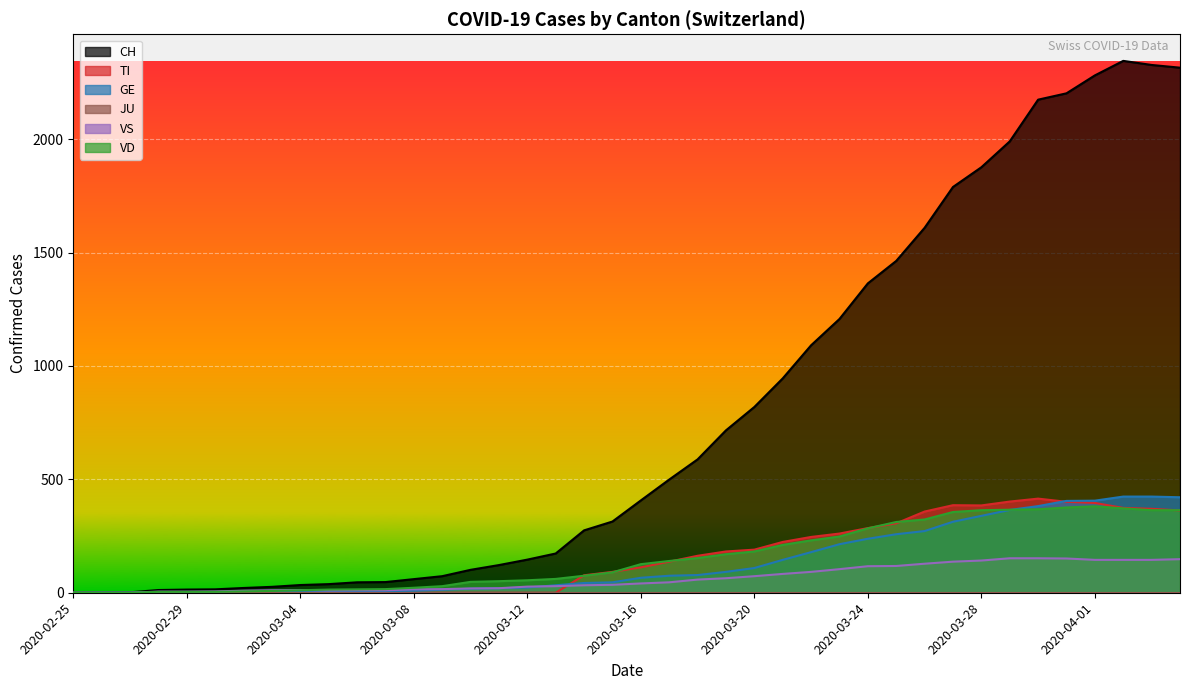

How many intersections are there between GE and VD?

2